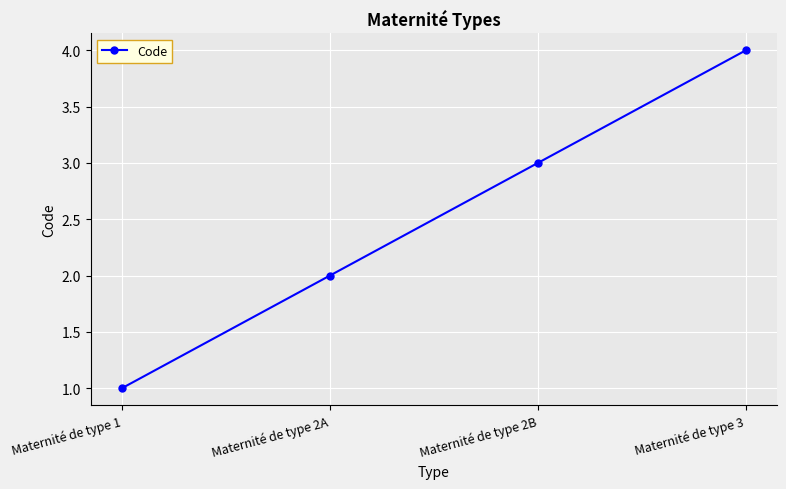

Does the chart display data point markers on the line(s)?

Yes